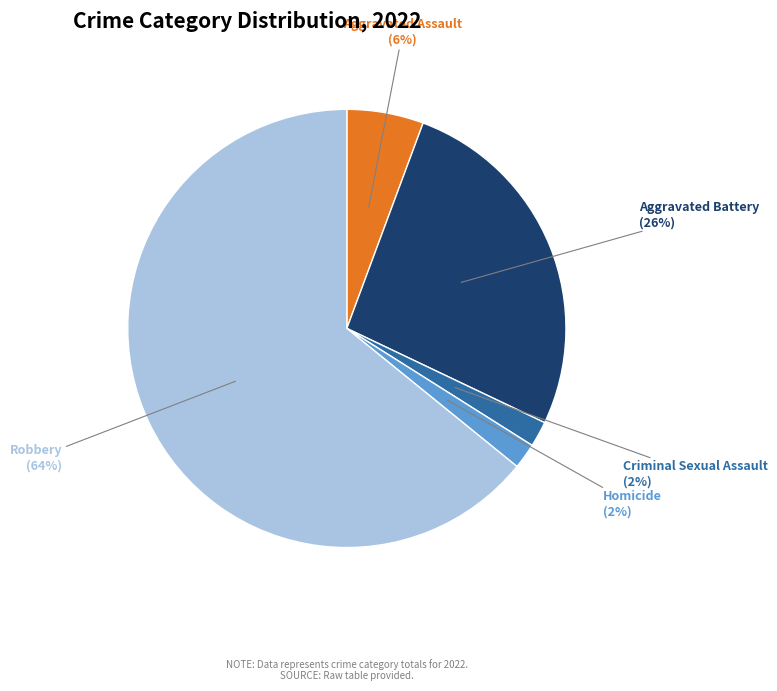

Does any single category account for the majority?

Yes